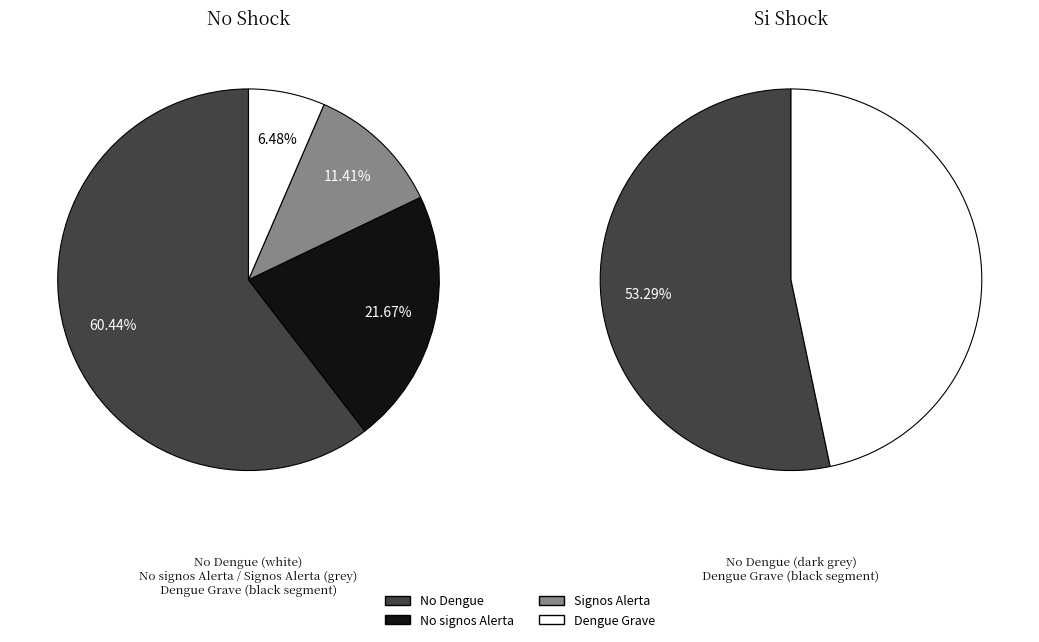

Is it true that Si is 0% of the pie?

True